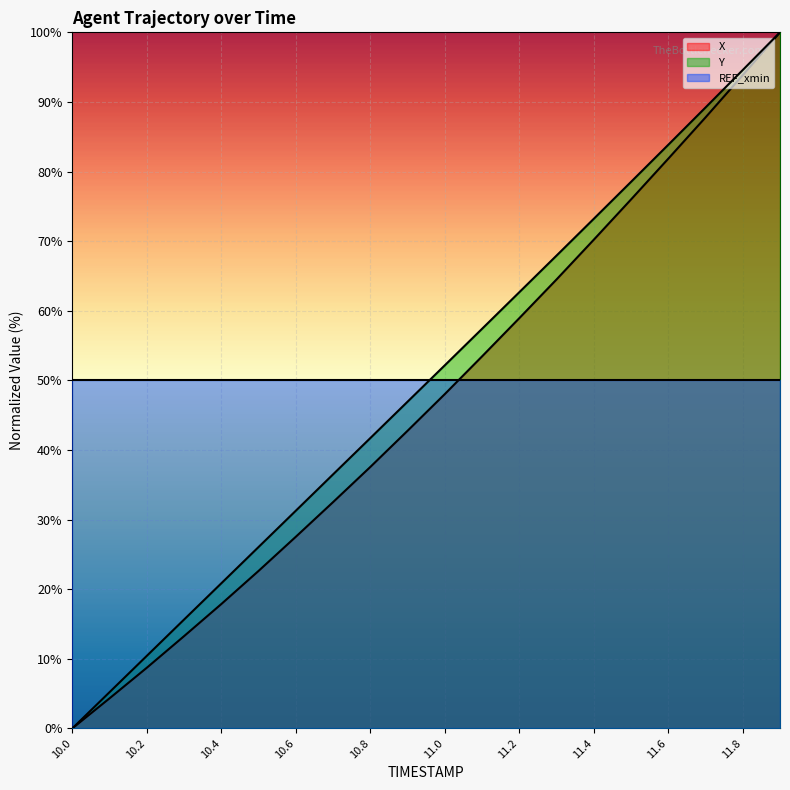

At which label is X closest to 50?

11.0